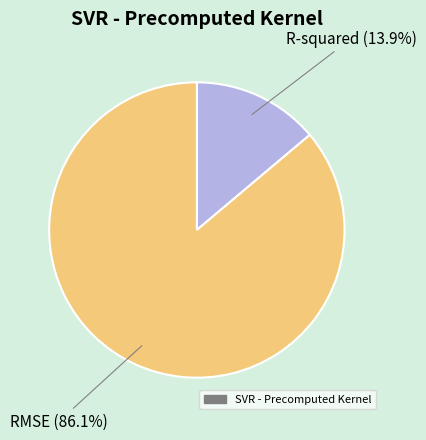

Is there any slice that represents more than half of the pie?

Yes